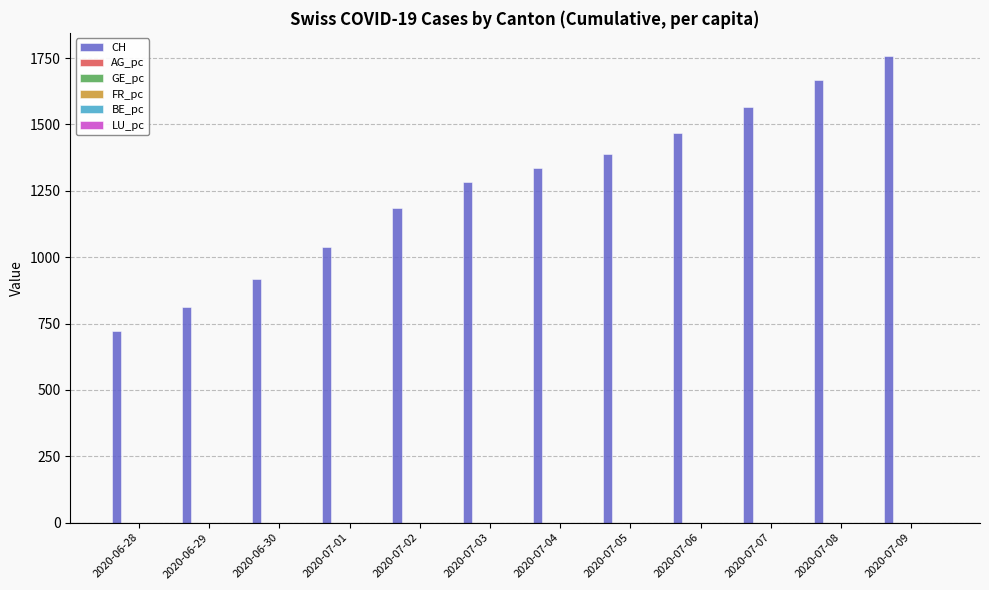

Which series has the largest range (max minus min)?

CH